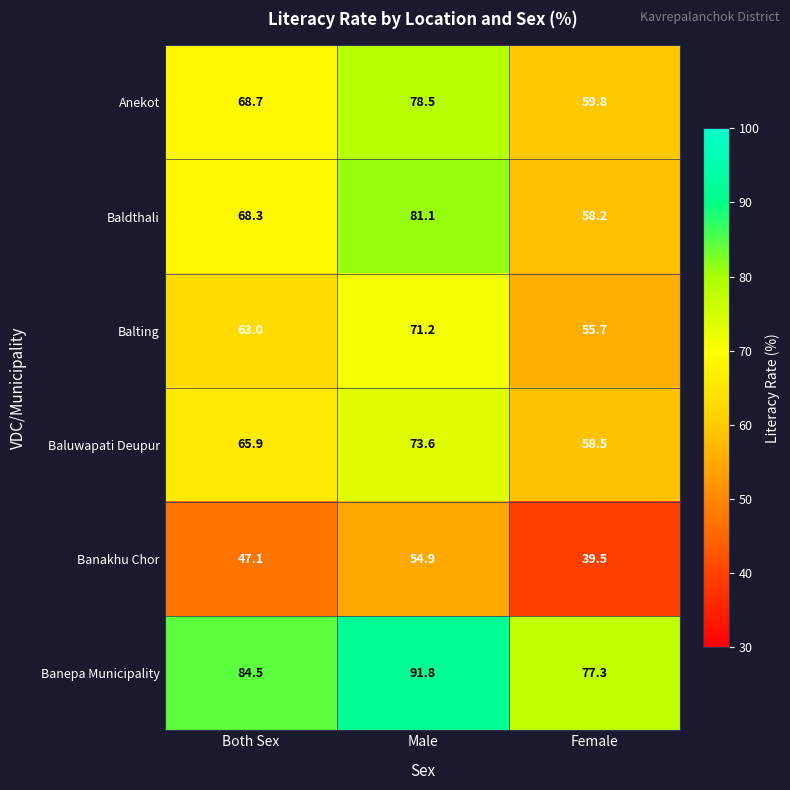

What is the lowest value of the Banakhu Chor series?

39.5